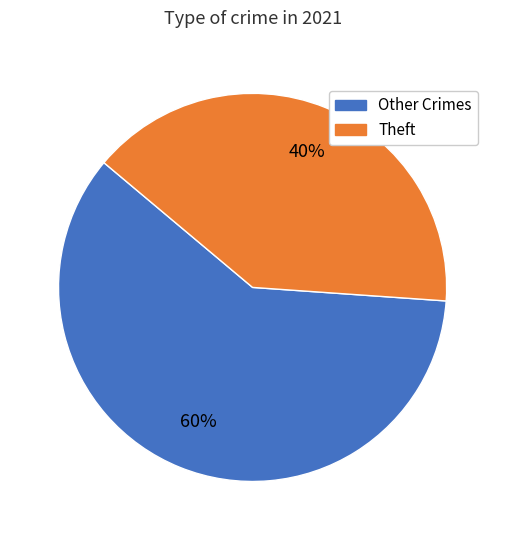

How many segments does this pie chart have?

2